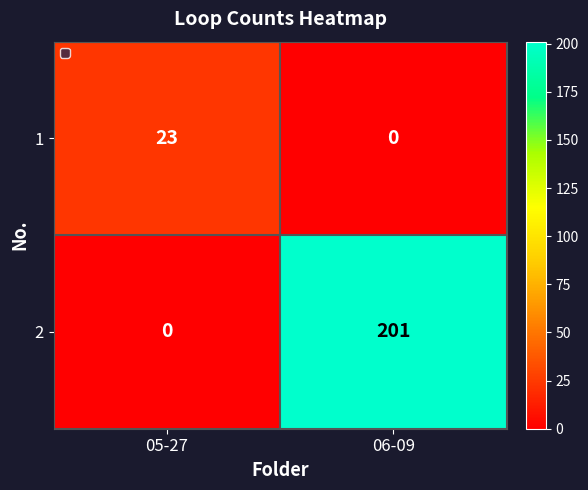

What is the total value across all series at 05-27?

23